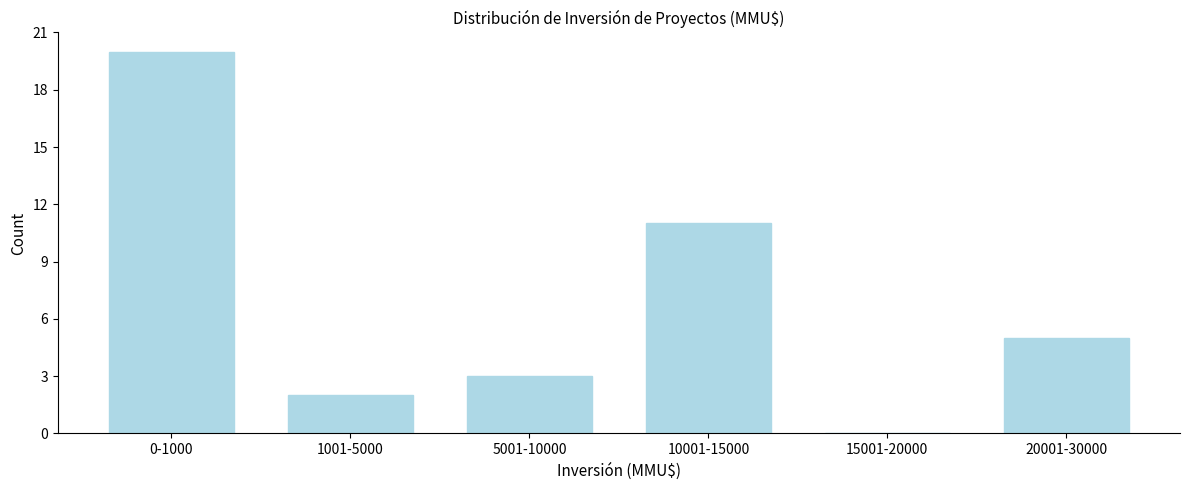

Reading right to left, list all the values displayed in this chart.

20001-30000=5	15001-20000=0	10001-15000=11	5001-10000=3	1001-5000=2	0-1000=20